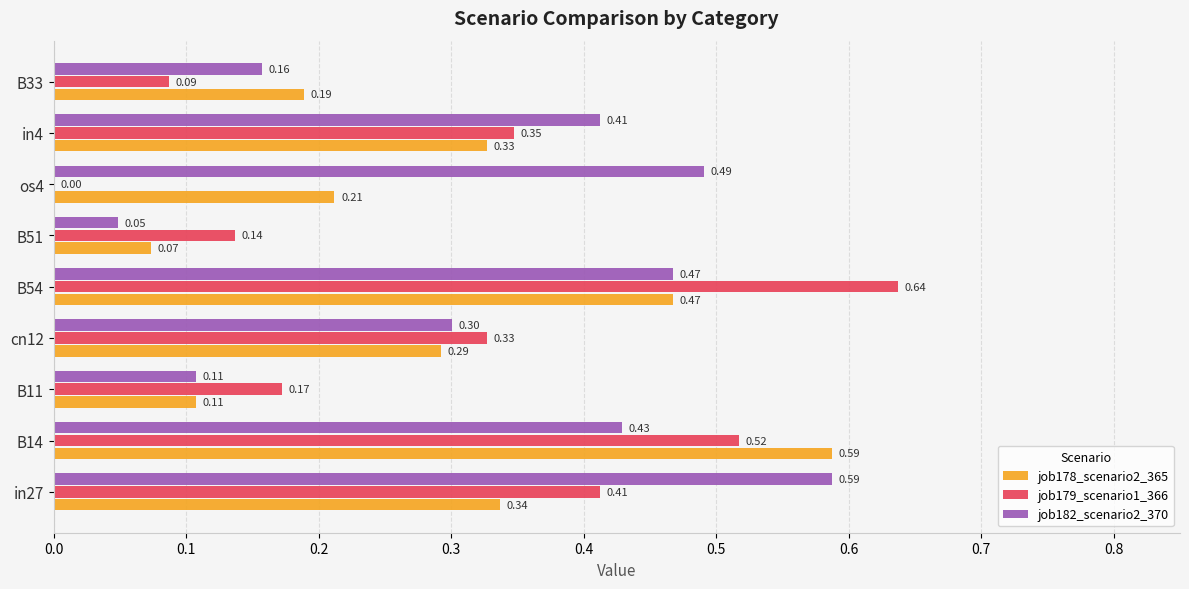

What is the sum of all job182_scenario2_370 values?

3.0